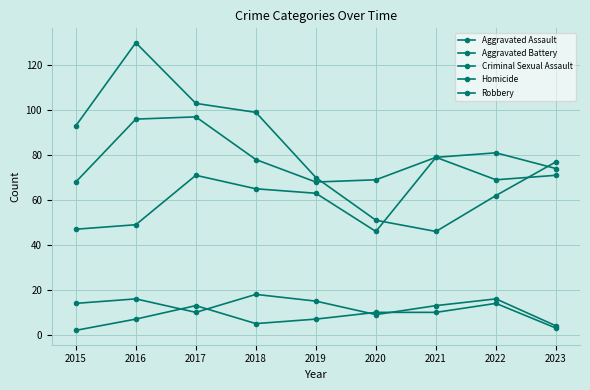

Rank the series at 2021 from lowest to highest value.

Homicide, Criminal Sexual Assault, Robbery, Aggravated Assault, Aggravated Battery